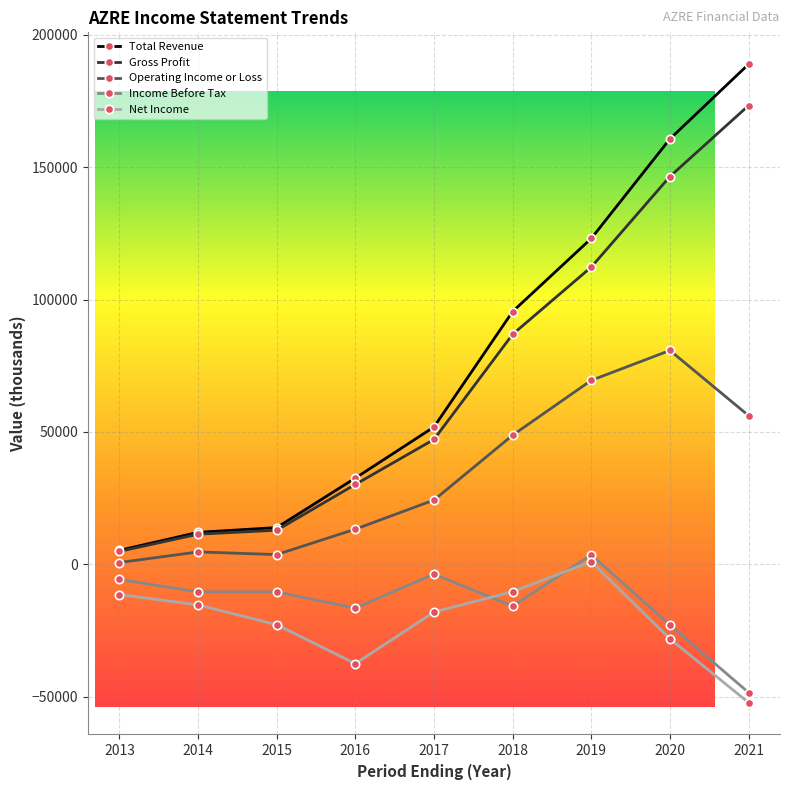

Is this an area chart (filled region under the line)?

No